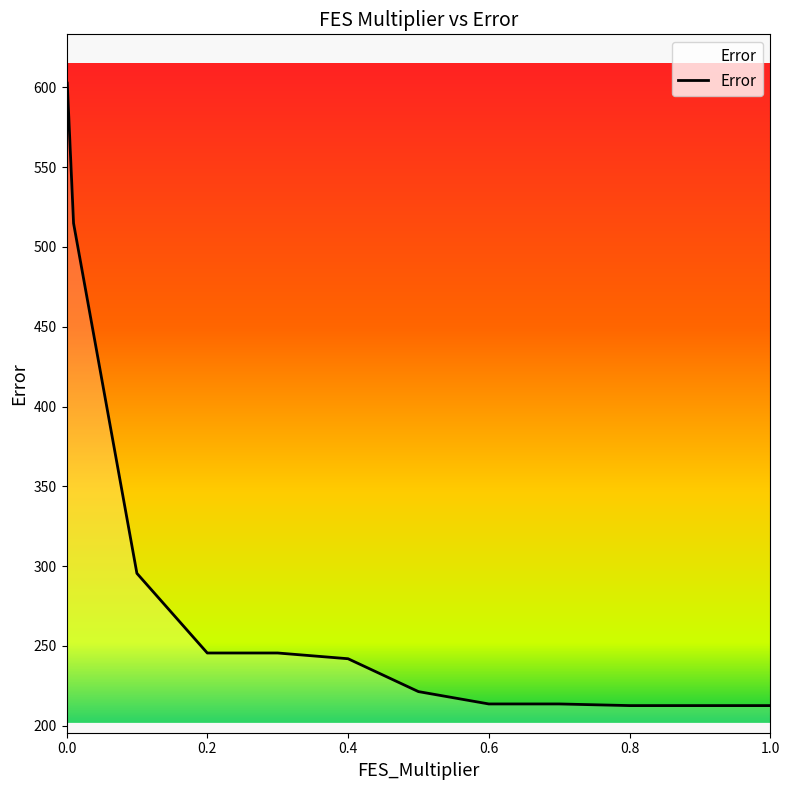

What is the minimum value shown in the chart?

212.5